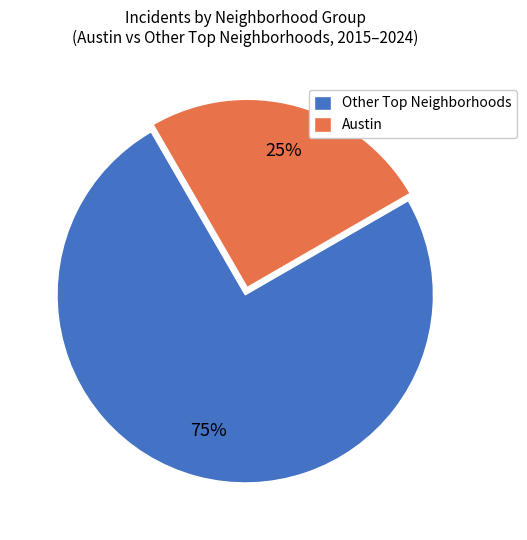

Which slice is the largest?

Other Top Neighborhoods